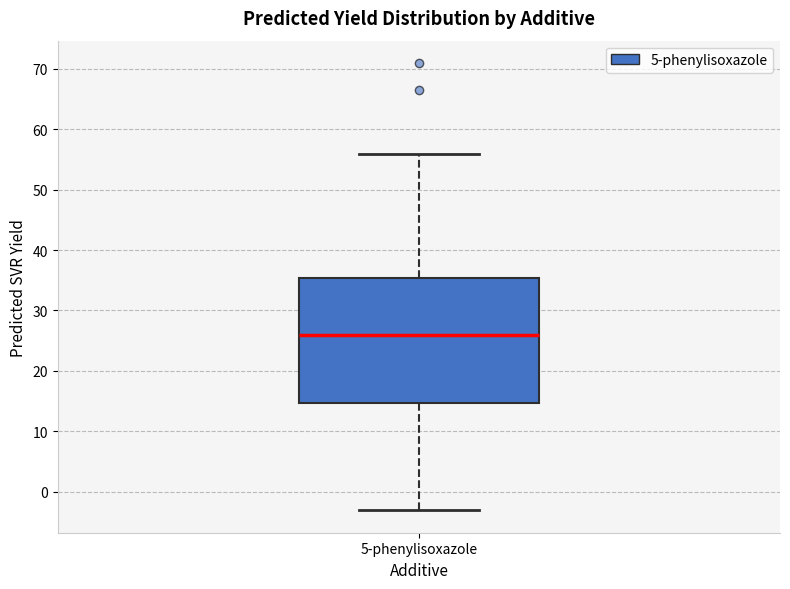

Transcribe this box plot: give where the median line is, the range the box spans, and where the two whiskers end, as read against the y-axis. The values are not printed on the chart, so give them approximately, as read against the axis.

median 26, box 15 to 35, whiskers -3 to 56